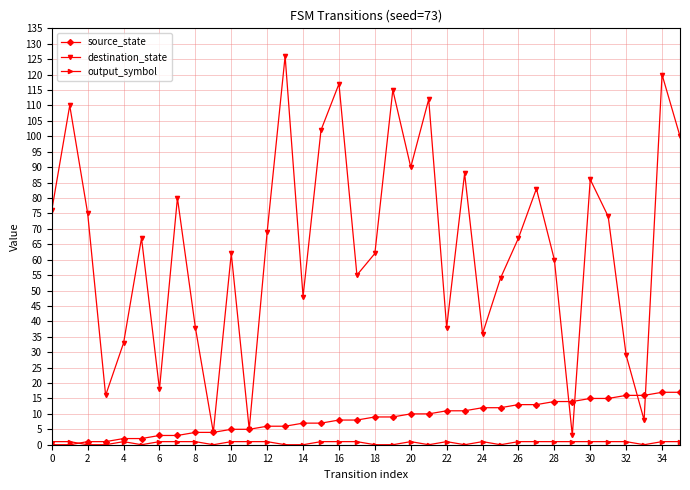

Which series has the largest total across all categories?

destination_state